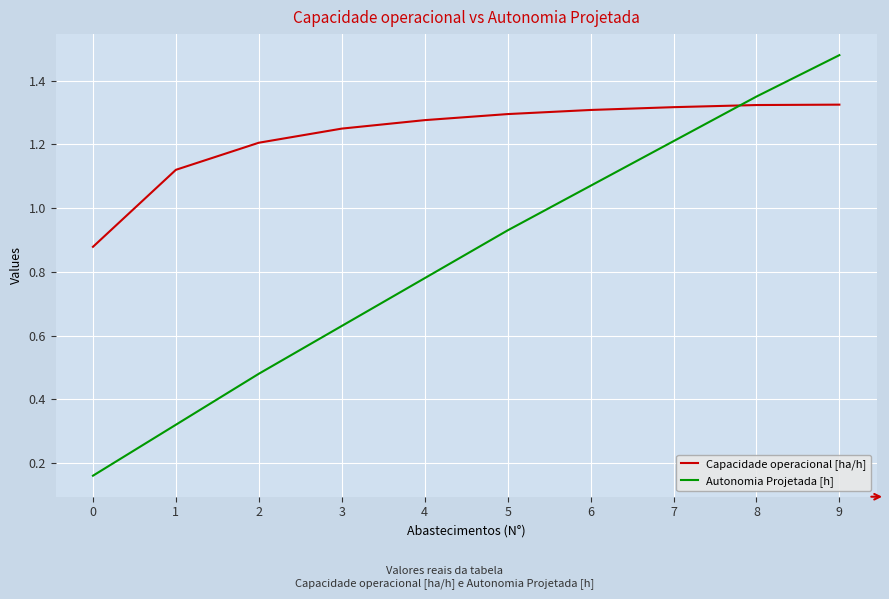

Which label corresponds to the largest value in the chart?

9